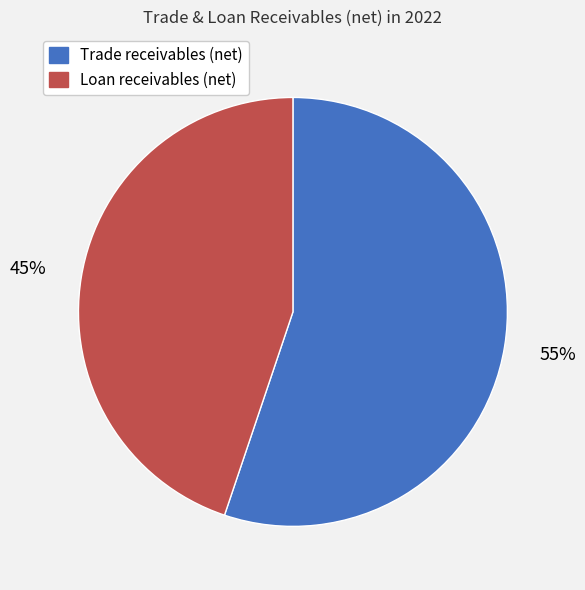

True or false: Trade receivables (net) accounts for 55% of the total.

True